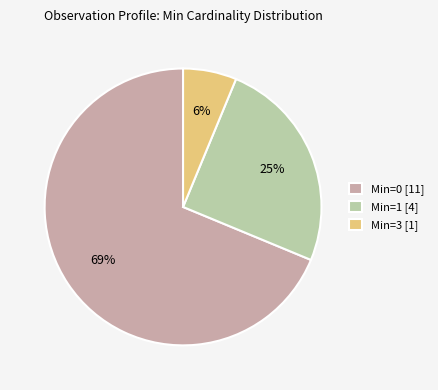

Is it true that Min=0 [11] is 75% of the pie?

False